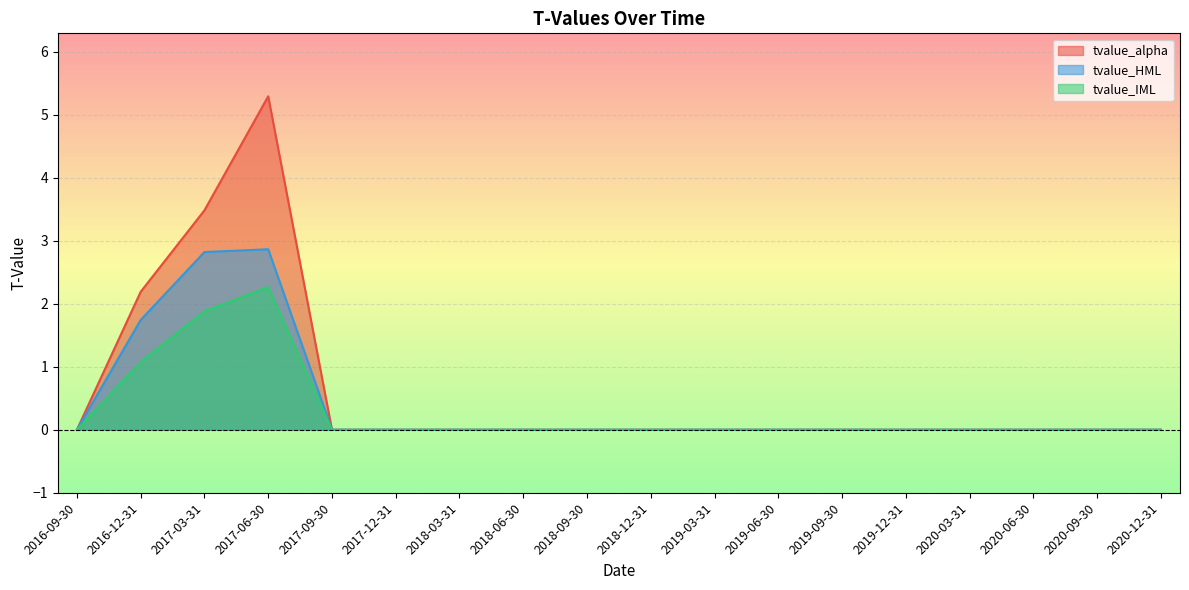

Reading left to right, what are all the values shown in this chart?

tvalue_alpha: 0.0	2.2	3.5	5.3	0.0	0.0	-0.0	0.0	-0.0	-0.0	-0.0	-0.0	0.0	0.0	0.0	0.0	0.0	-0.0
tvalue_HML: 0.0	1.7	2.8	2.9	-0.0	-0.0	0.0	0.0	0.0	0.0	-0.0	-0.0	-0.0	-0.0	0.0	0.0	0.0	0.0
tvalue_IML: -0.0	1.1	1.9	2.3	-0.0	-0.0	-0.0	0.0	0.0	0.0	0.0	0.0	0.0	0.0	-0.0	0.0	0.0	0.0